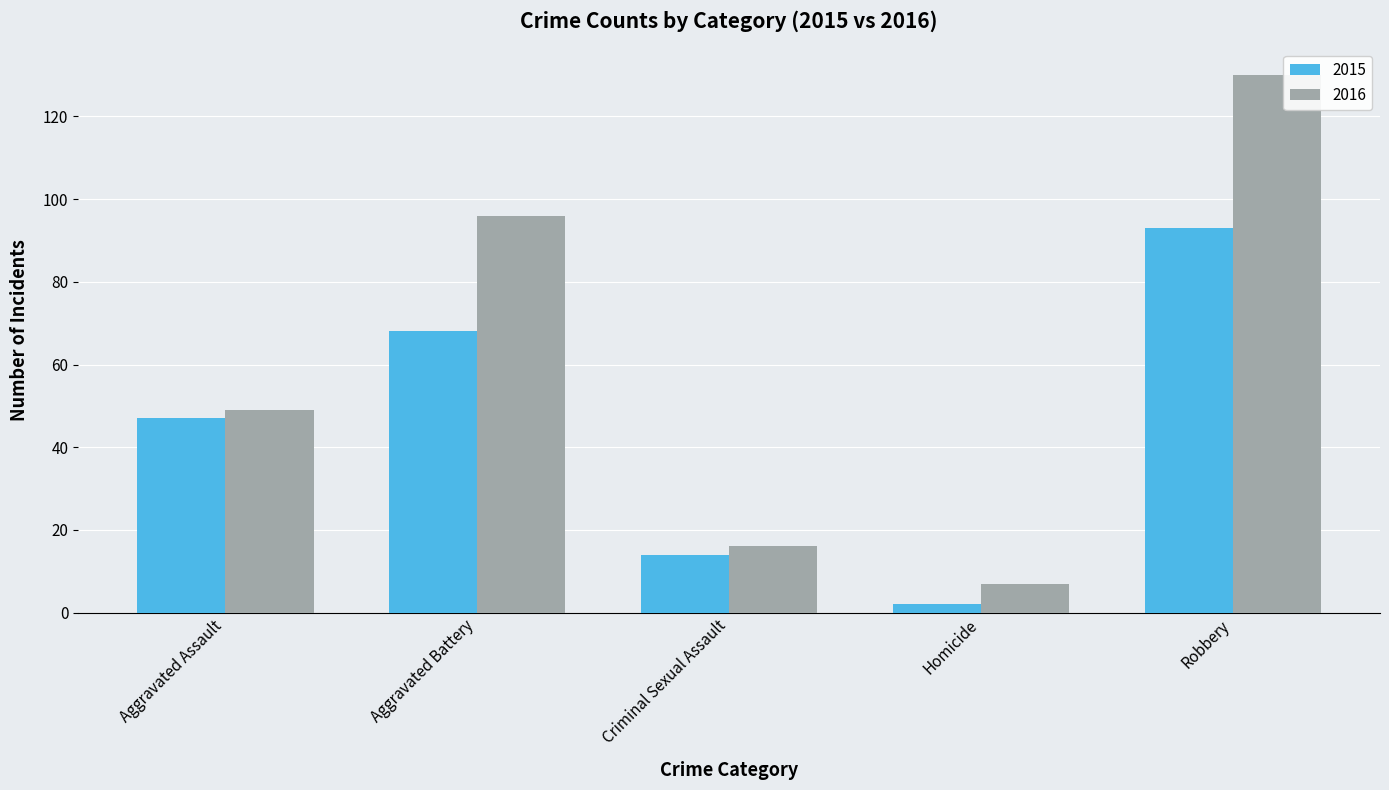

What is the approximate value of 2016 at Aggravated Assault, to the nearest 5?

50